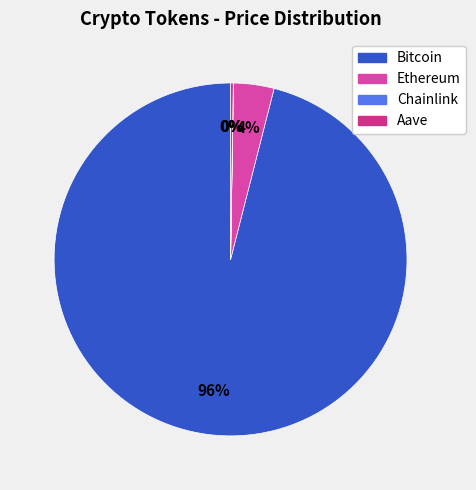

True or false: Ethereum accounts for 4% of the total.

True